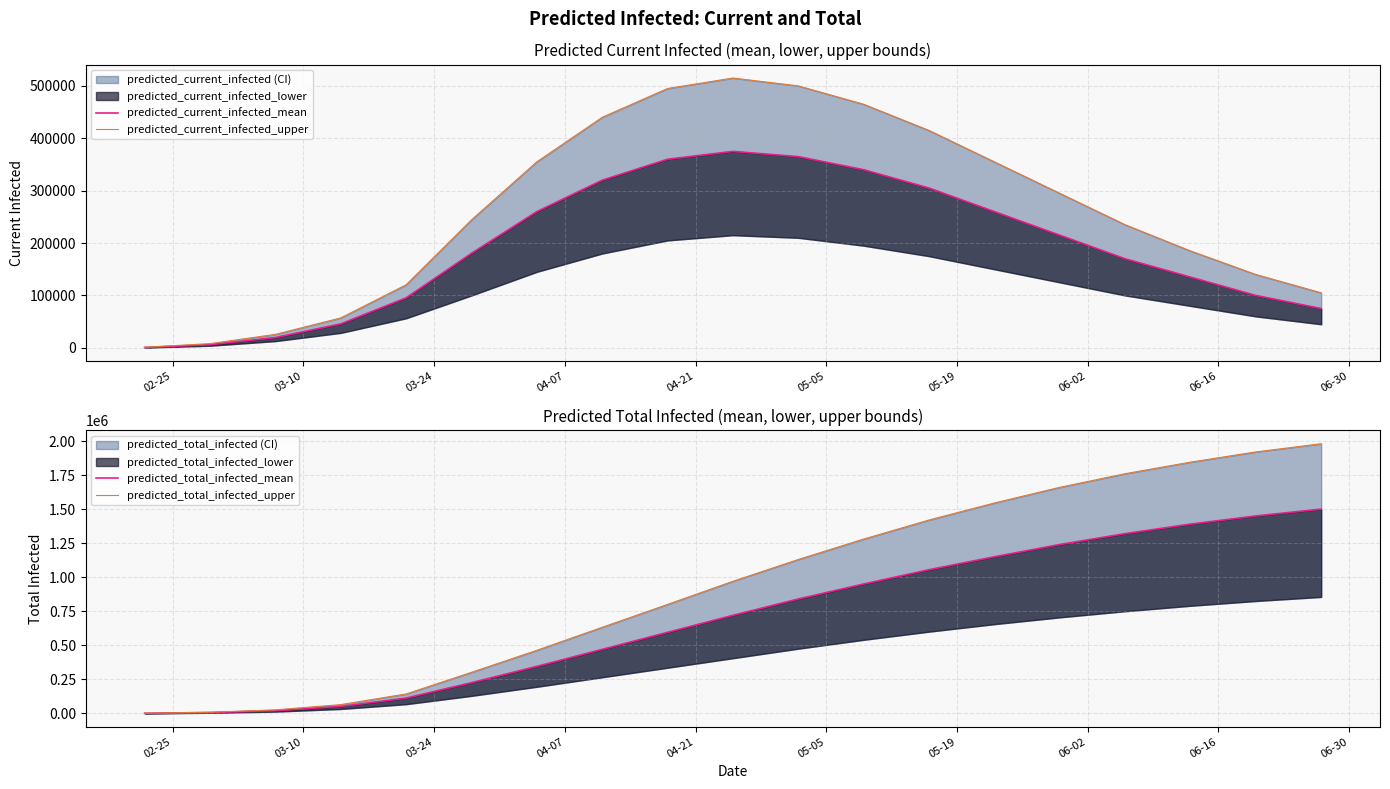

True or false: predicted_total_infected_upper and predicted_current_infected_upper cross at least once.

False